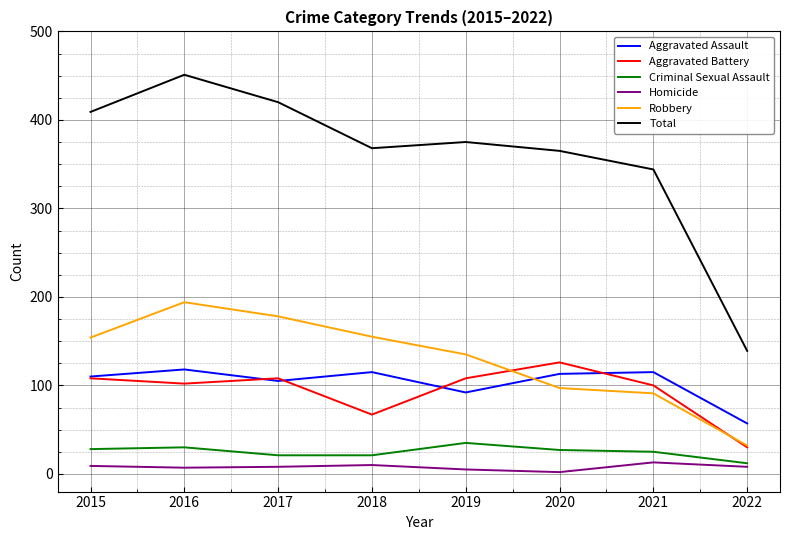

At how many categories does at least one series exceed 231?

7